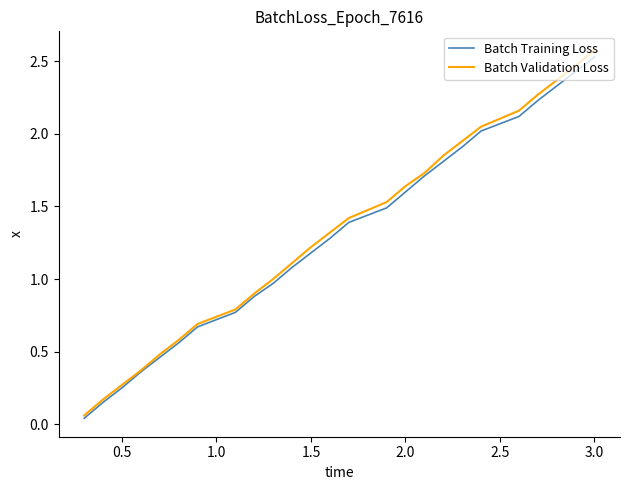

What is the maximum value shown in the chart?

2.6